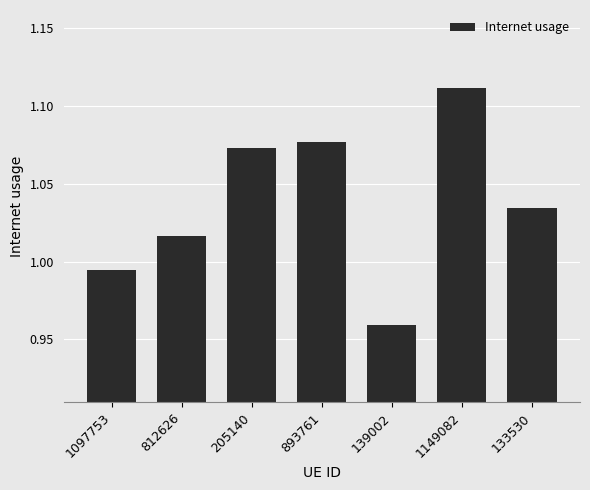

What is the sum of the values at 1149082 and 893761?

2.2